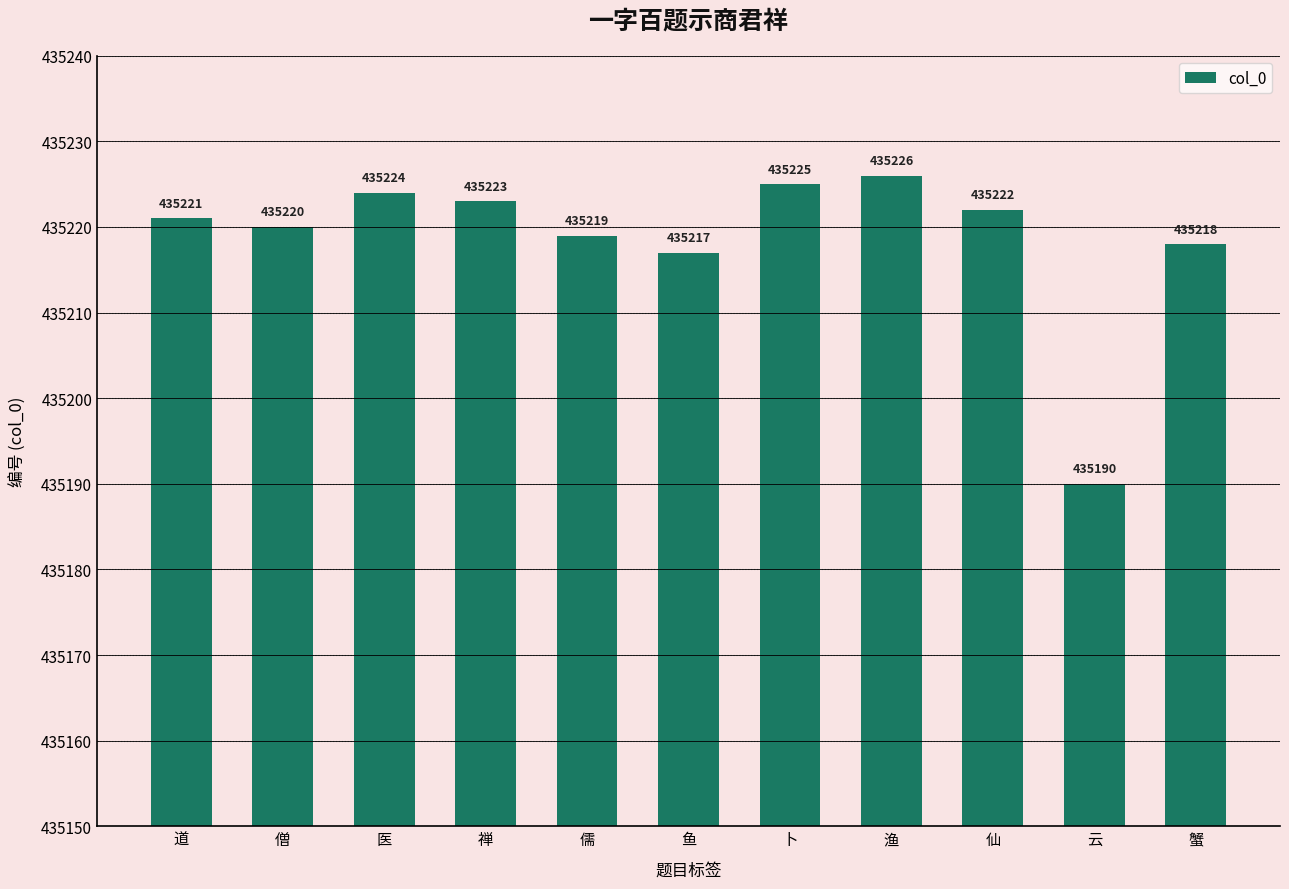

What position from the left is 道?

1